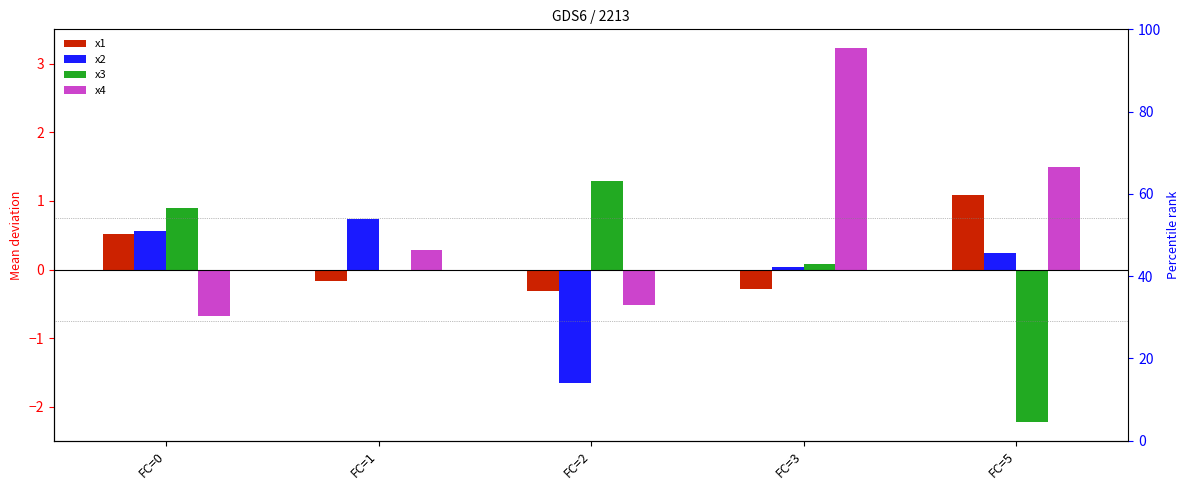

What is the difference between the x2 values at FC=5 and FC=2?

1.9